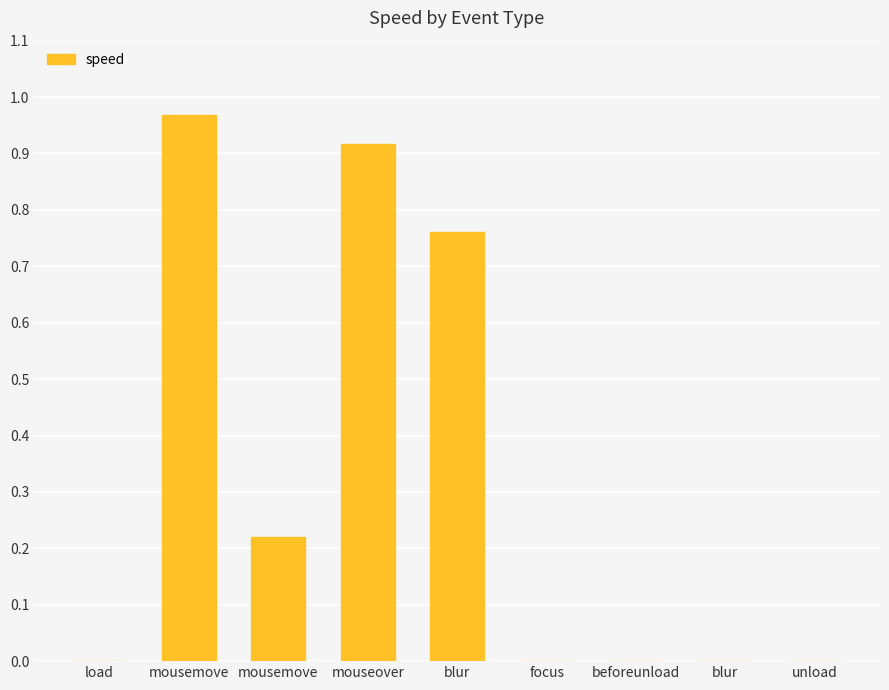

Are the bars horizontal?

No